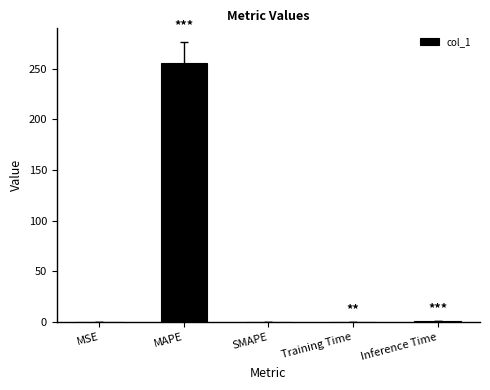

True or false: the data shows 255.7 at MAPE.

True